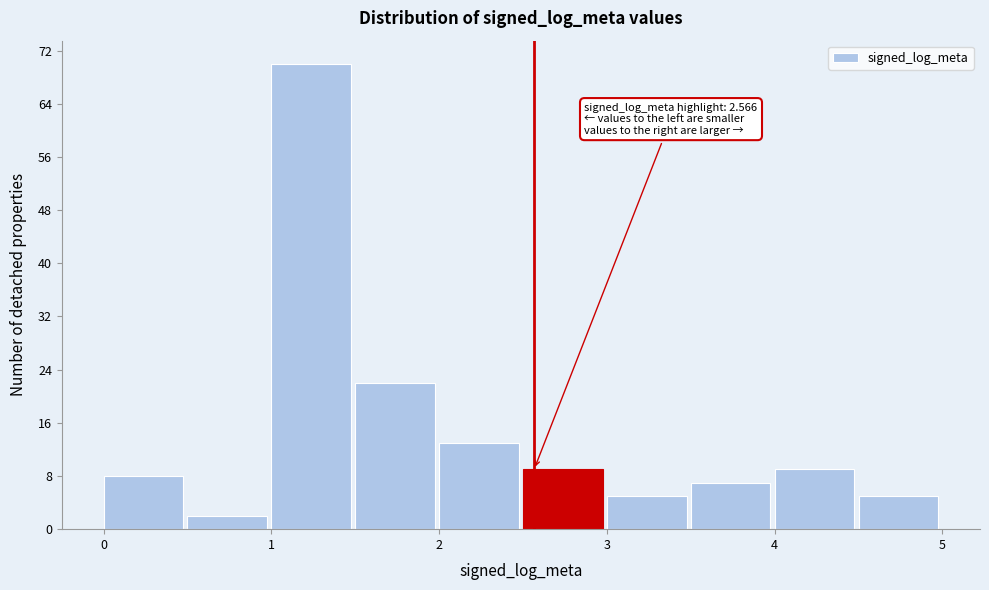

Which range on the x-axis has the tallest bar?

1.0 to 1.5